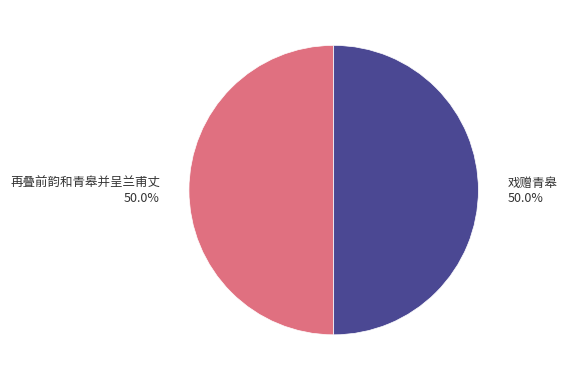

Is it true that 戏赠青皋 is 50% of the pie?

True